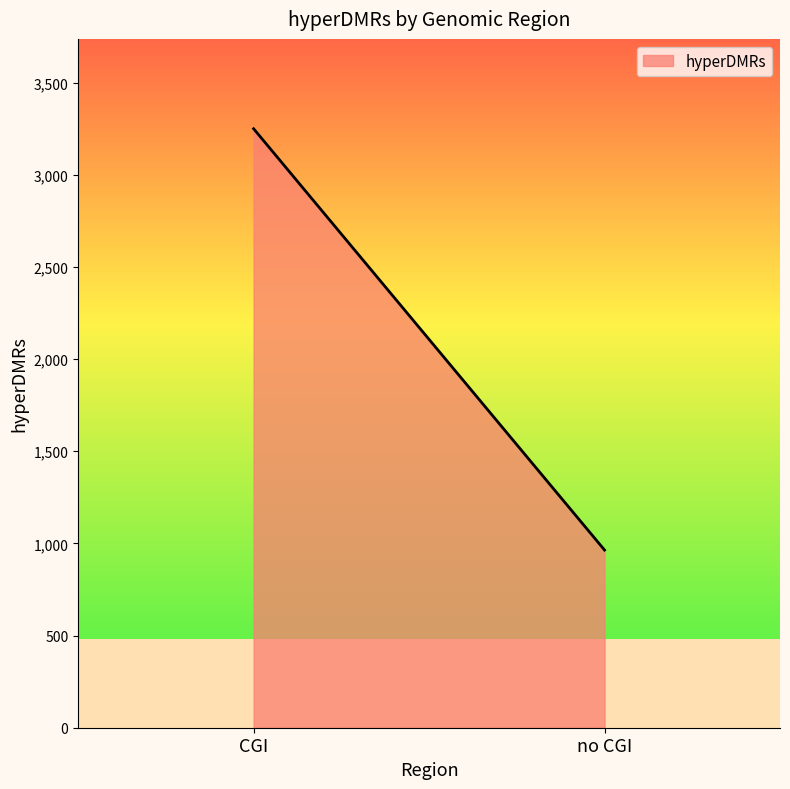

Rank the categories by value from highest to lowest.

CGI, no CGI